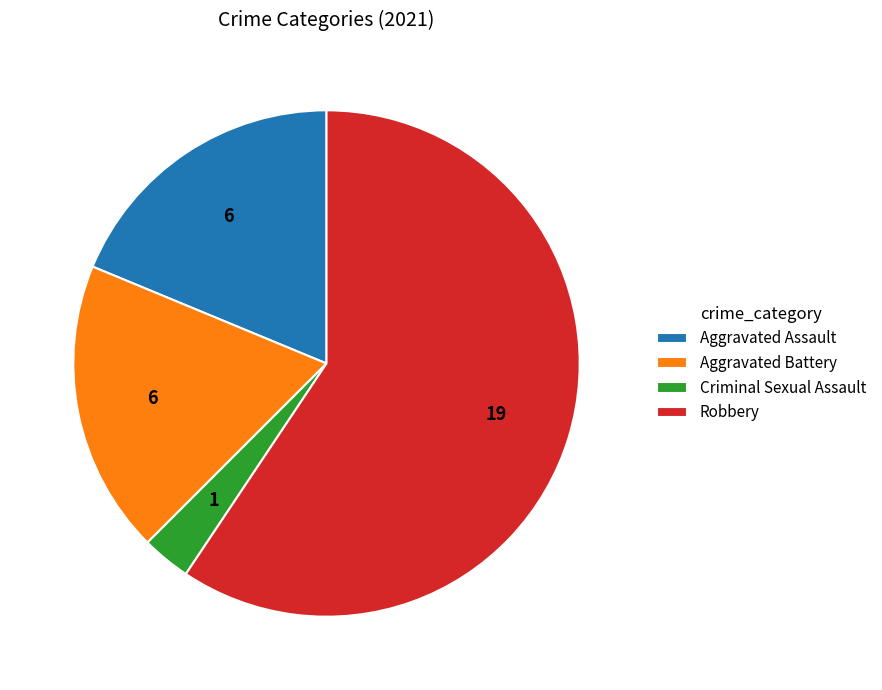

The Aggravated Battery slice represents 28% of the pie. True or false?

False